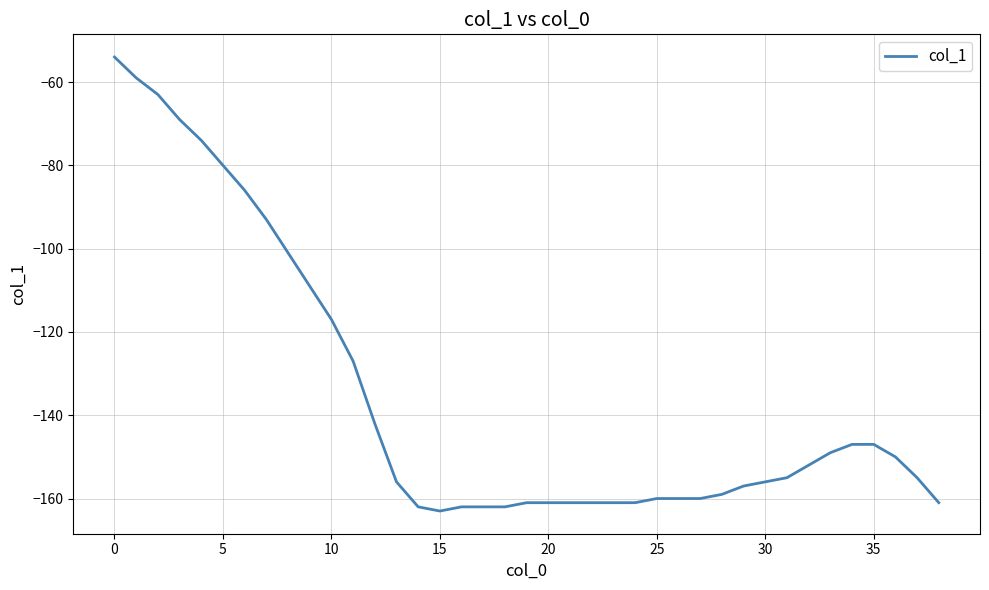

What is the smallest value displayed?

-163